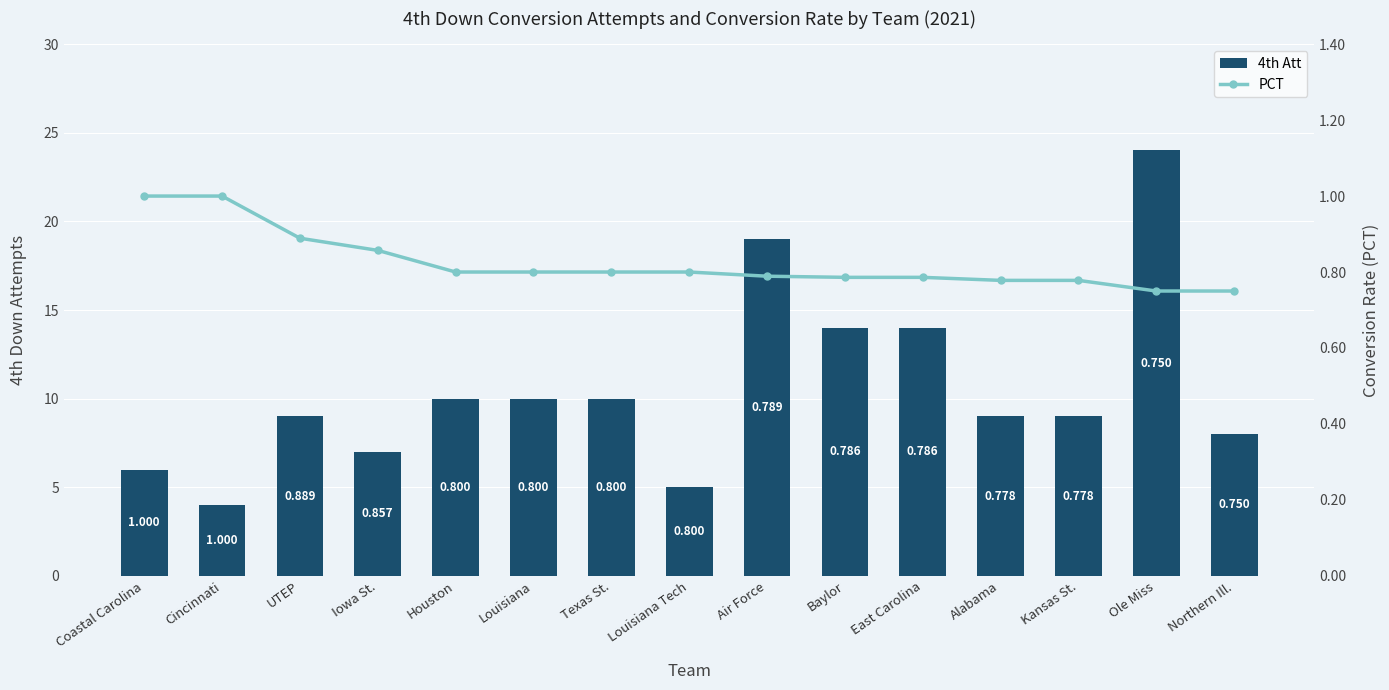

What is the average value of the 4th Att series?

10.5